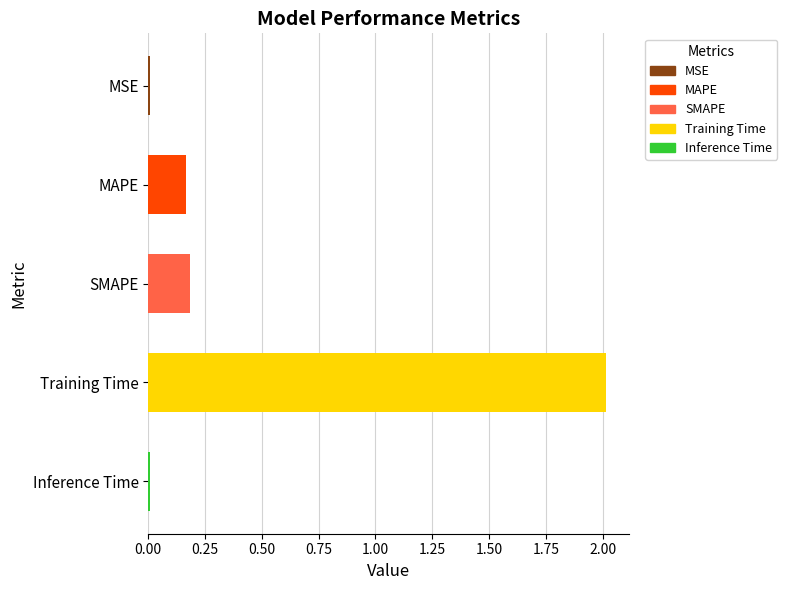

Does the chart contain stacked bars?

No